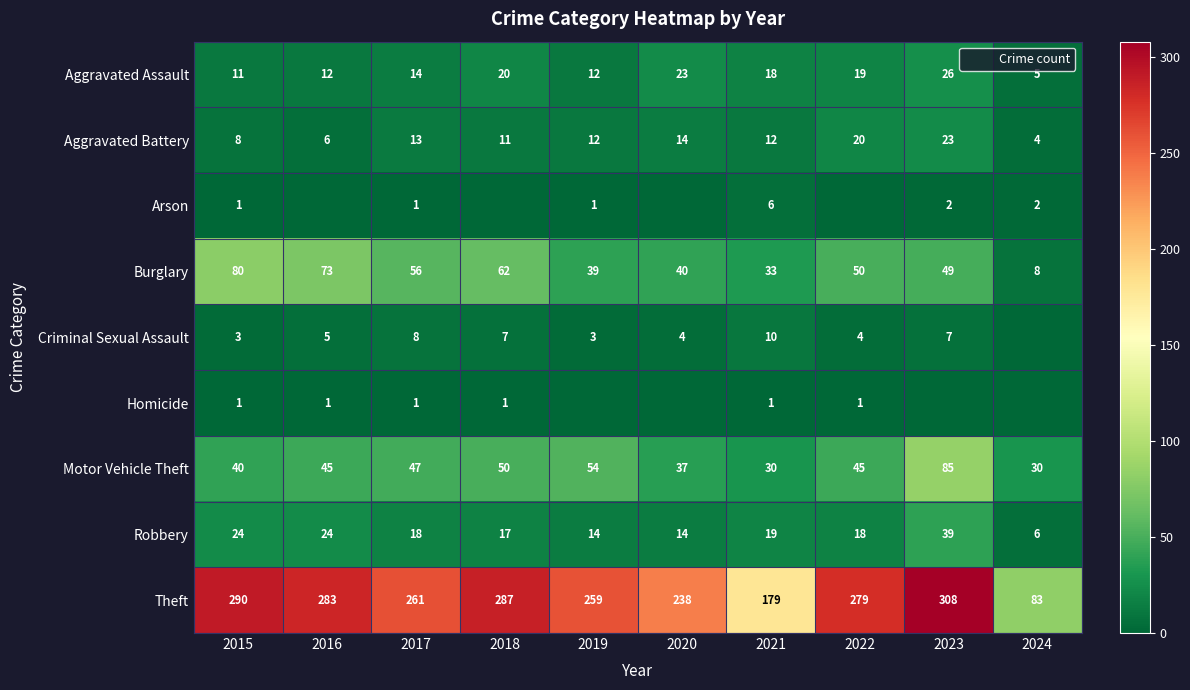

How many values in the Burglary series exceed 50?

4